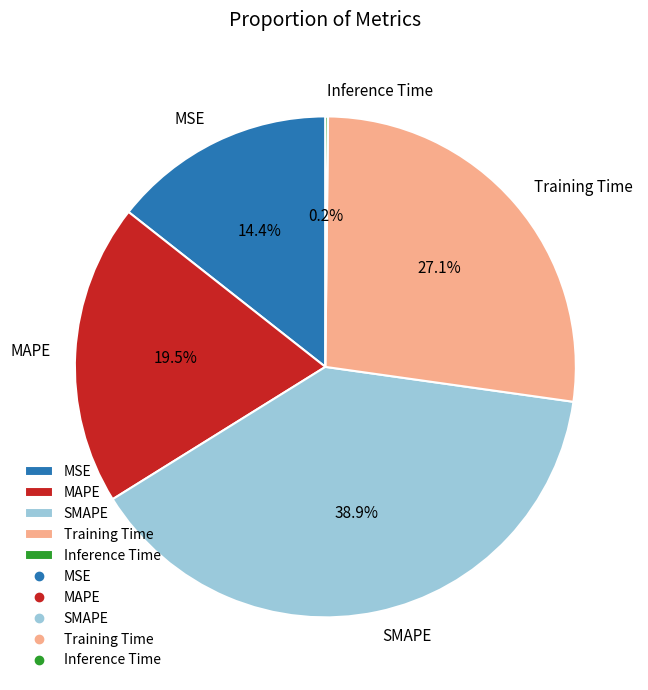

Do MSE and MAPE together represent more than half of the pie?

No